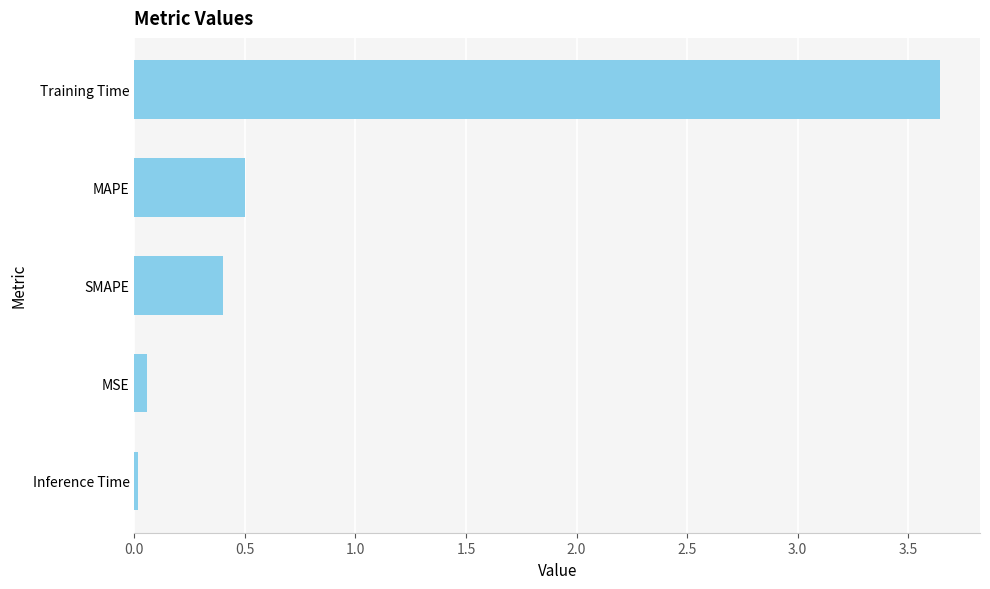

How many categories are shown in the chart?

5